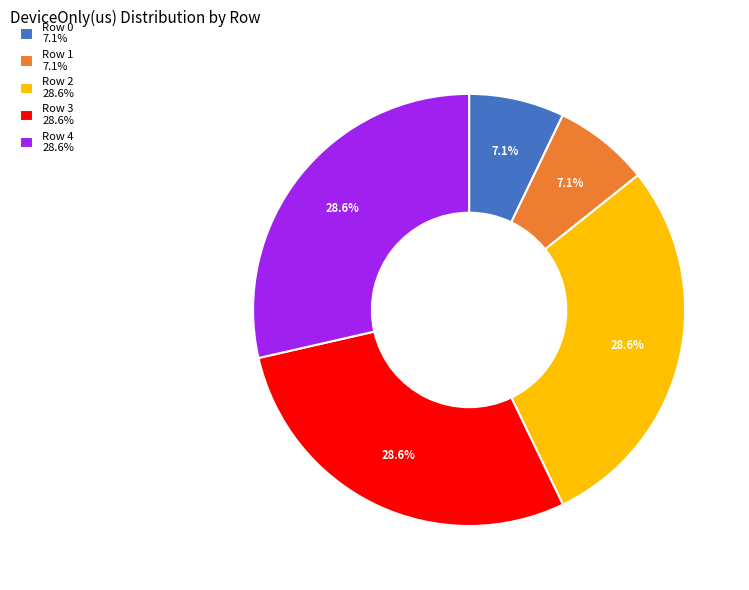

Do Row 3 and Row 2 together represent more than half of the pie?

Yes